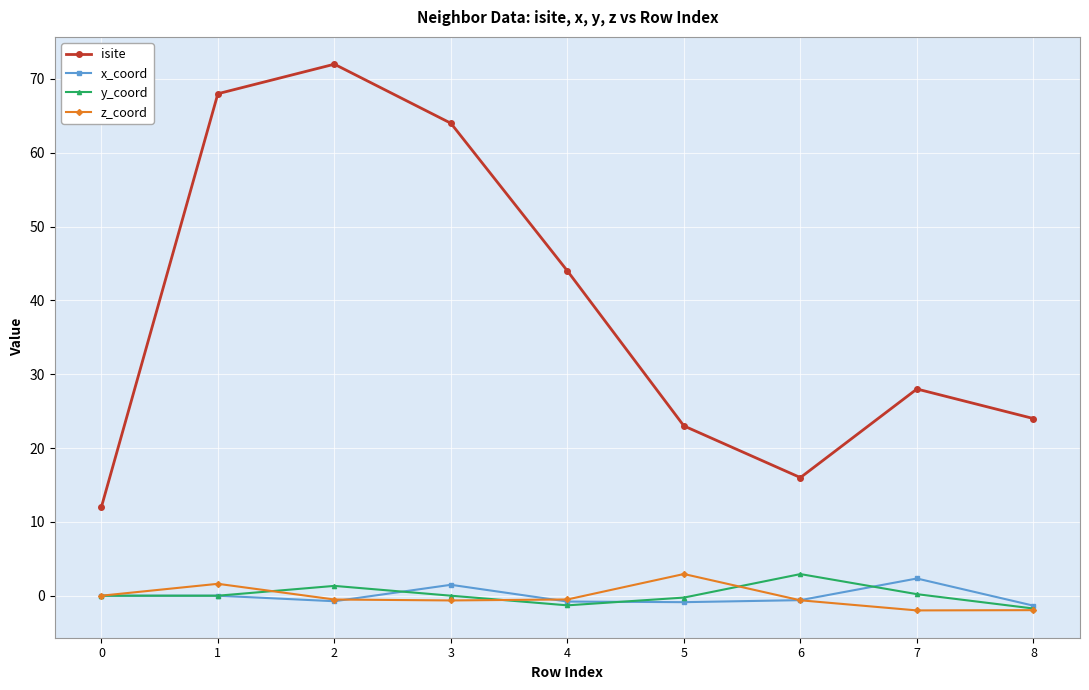

True or false: y_coord and isite cross at least once.

False